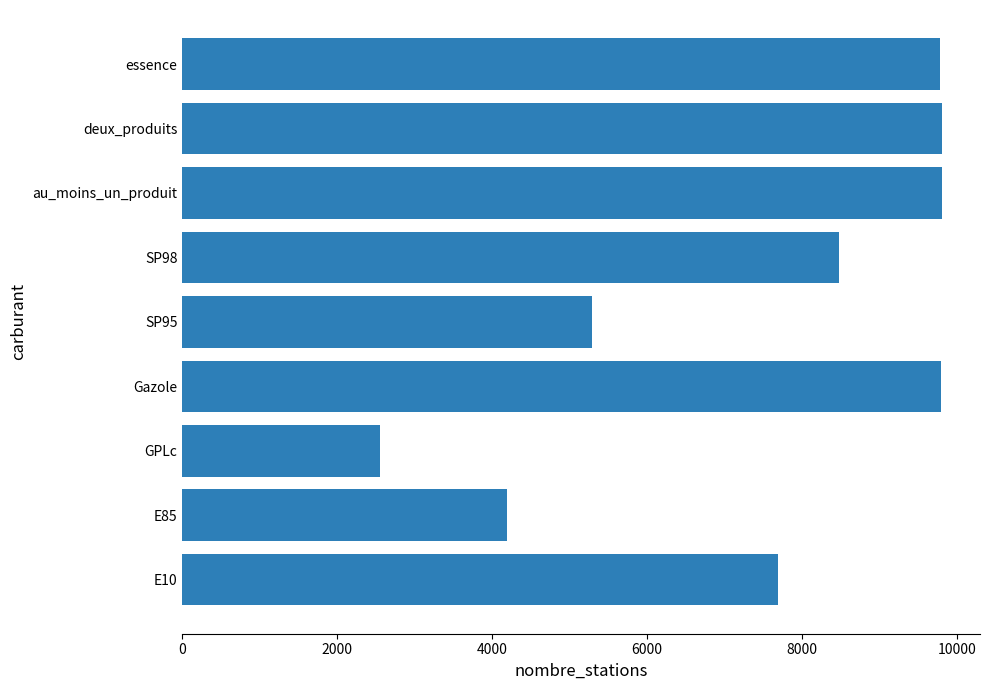

What is the smallest value displayed?

2556